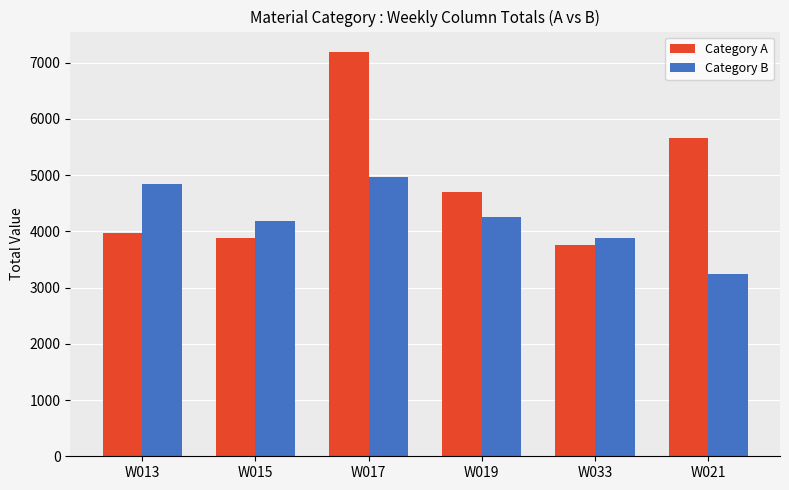

What is the label of the 3rd bar from the right?

W019